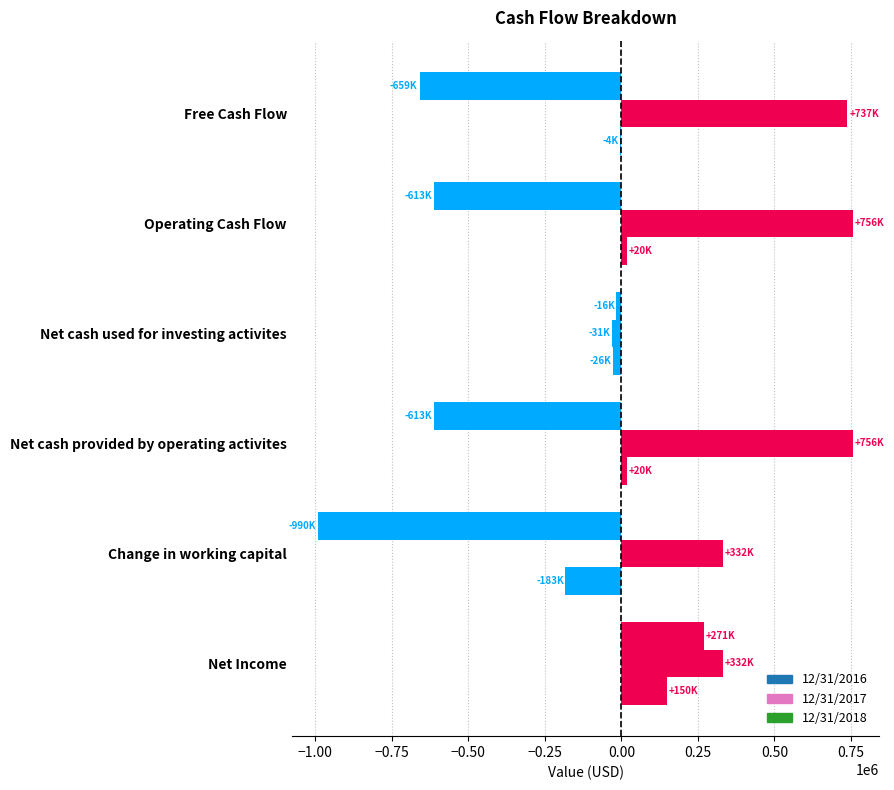

Rank the series by their maximum value, from lowest to highest.

12/31/2016, 12/31/2018, 12/31/2017